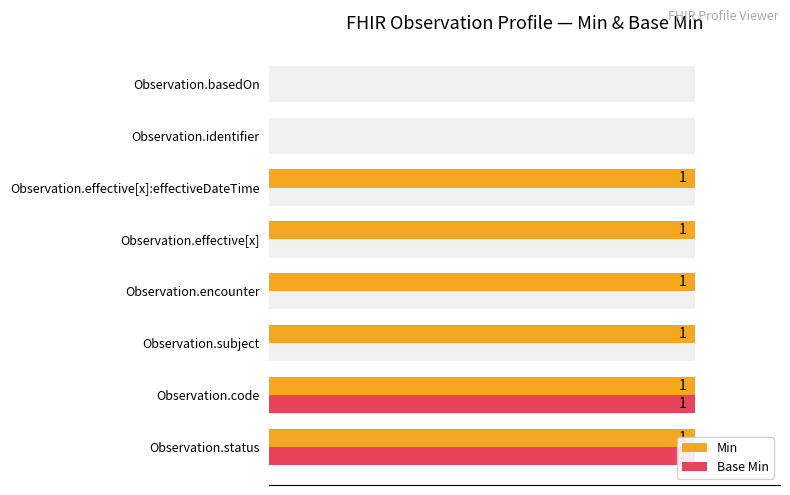

How many groups of bars are there?

8